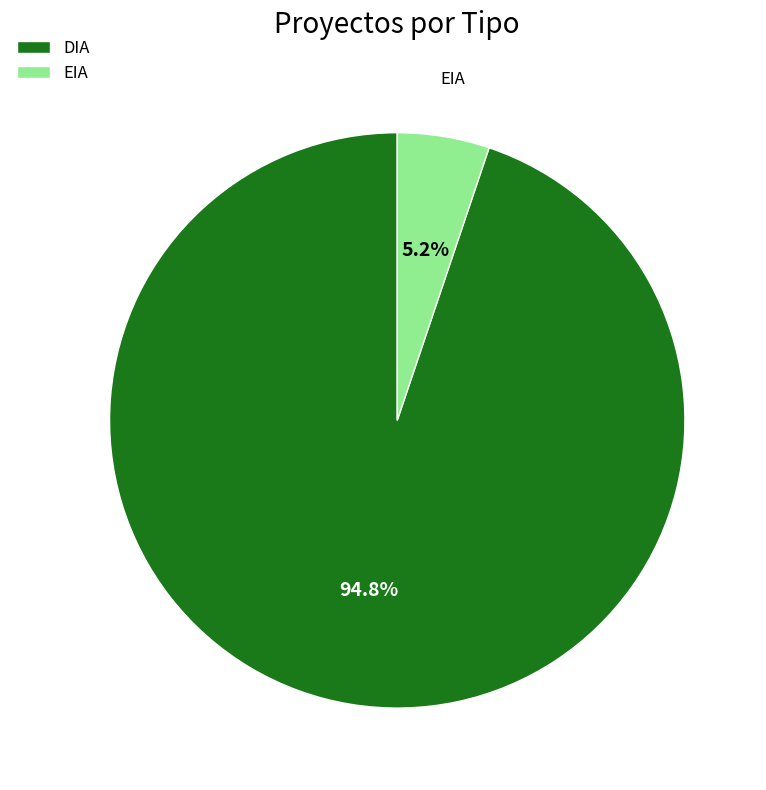

Rank the categories by value from lowest to highest.

EIA, DIA